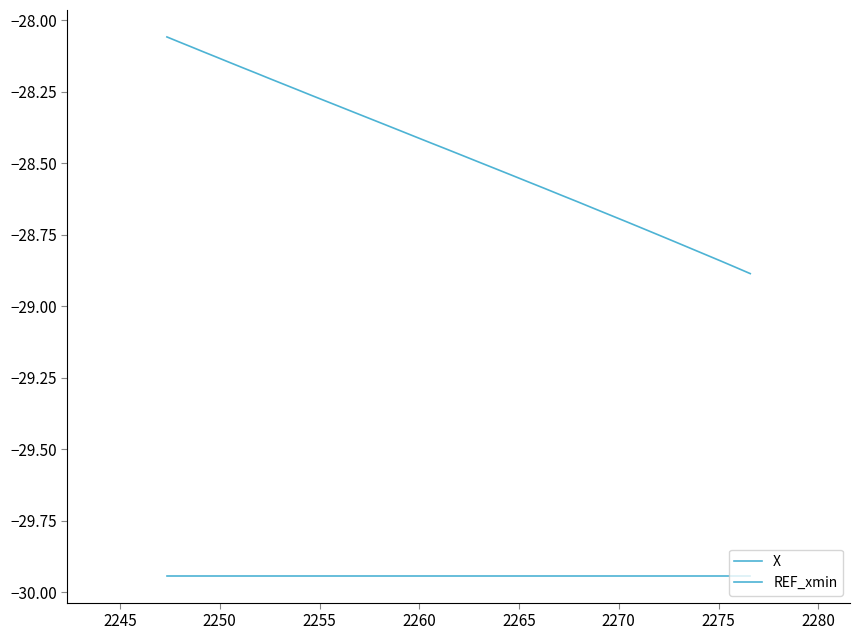

What is the minimum value shown in the chart?

-29.9